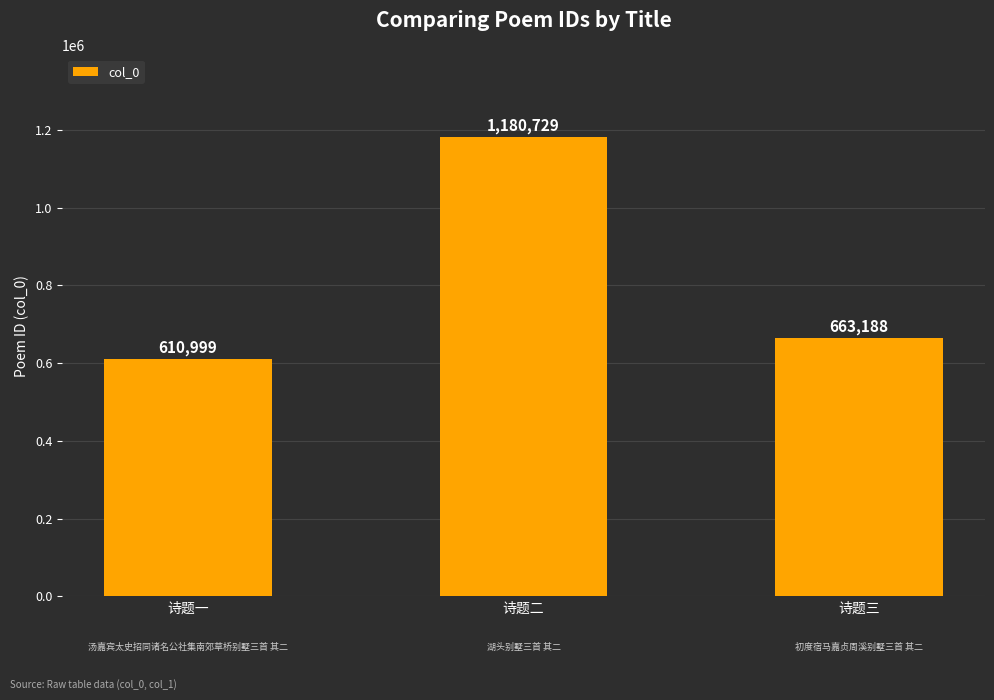

Reading left to right, extract all data points from this chart.

610999	1180729	663188